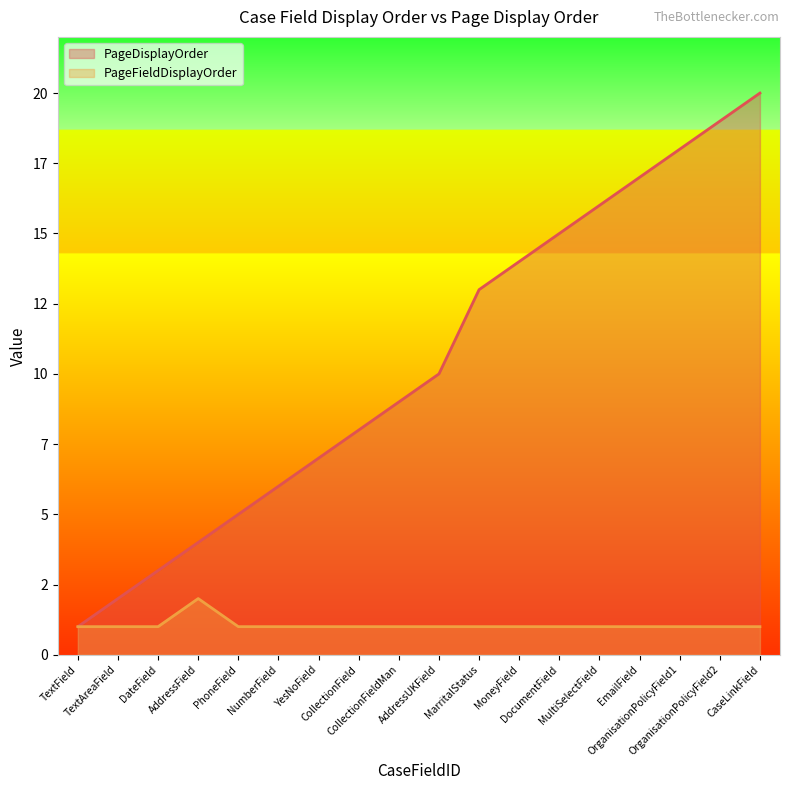

List the series in order of their overall mean, highest first.

PageDisplayOrder, PageFieldDisplayOrder